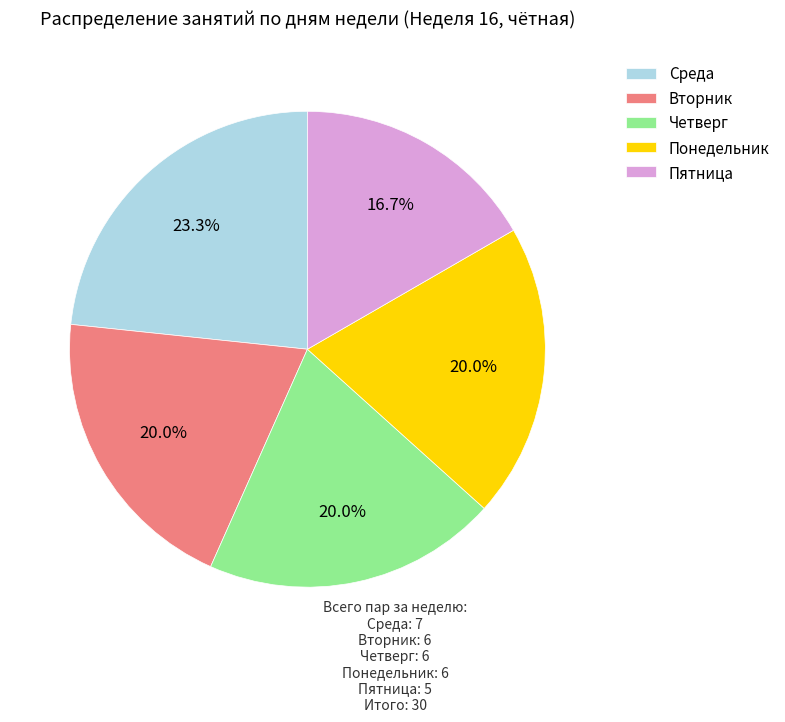

How many slices are in this pie chart?

5